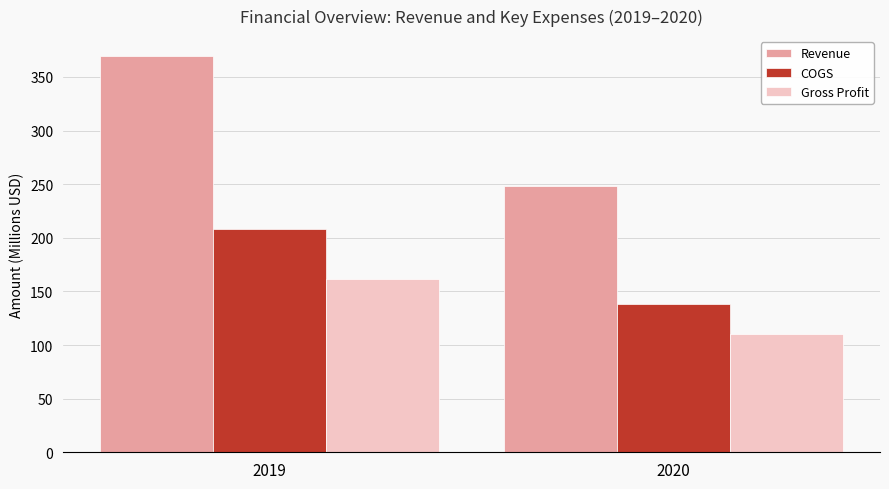

Which category has the lowest value in the COGS series?

2020